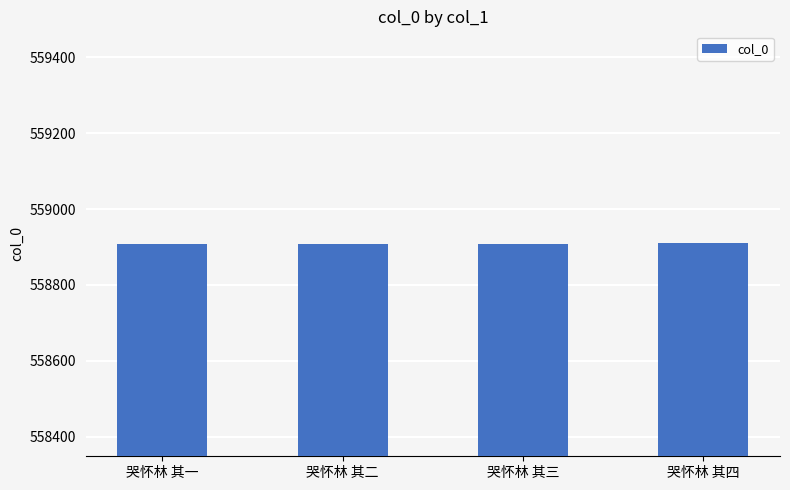

What is the maximum value shown in the chart?

558910